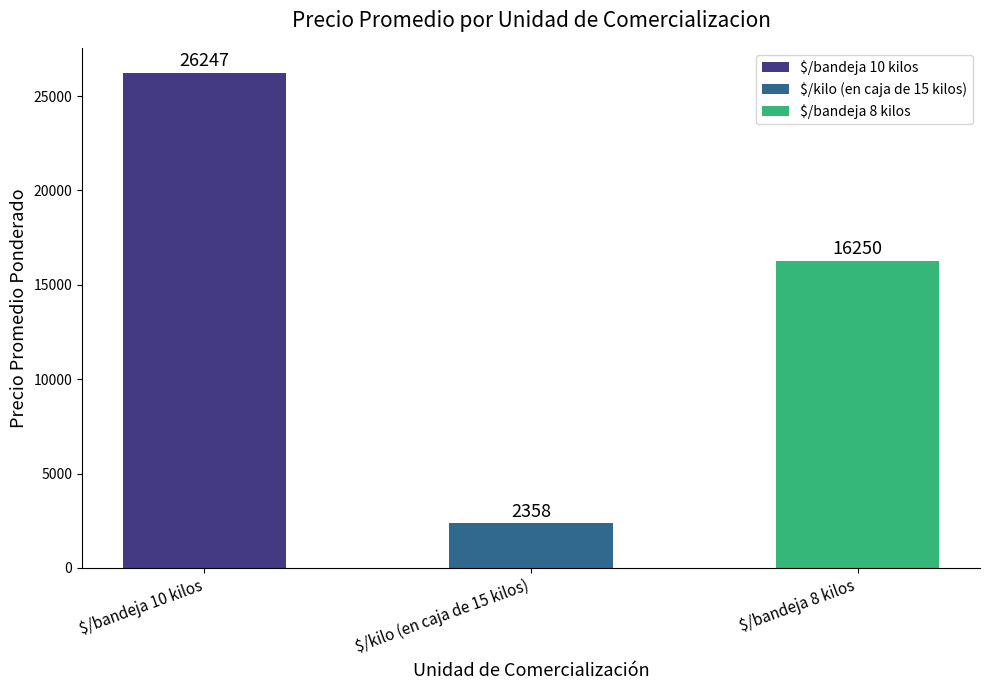

Reading left to right, extract all data points from this chart.

26247	2358	16250